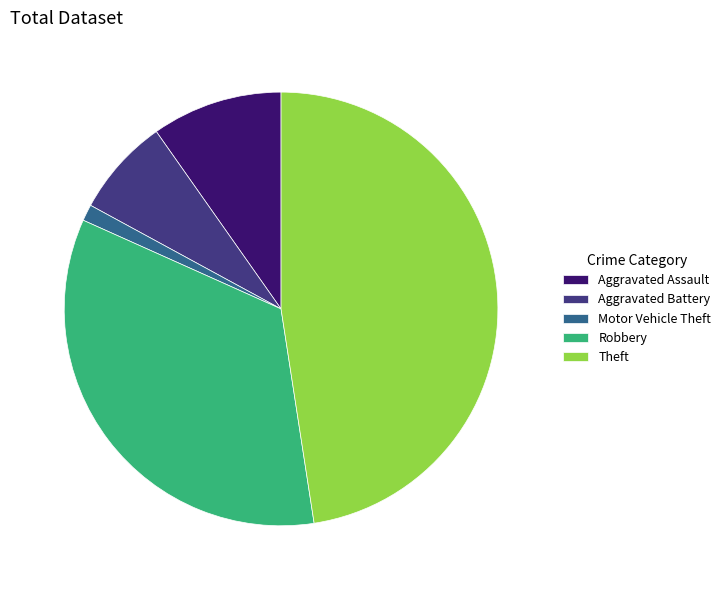

How many segments does this pie chart have?

5